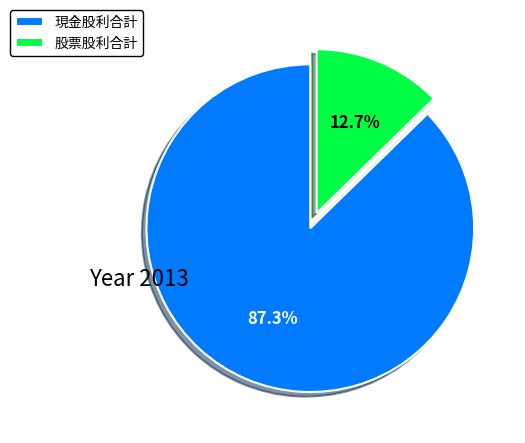

Does 現金股利合計 account for over 50% of the chart?

Yes